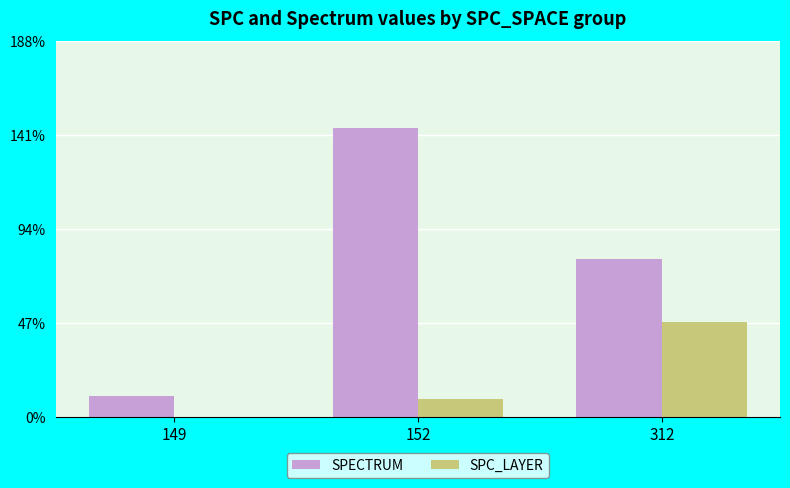

Which category has the highest value across all series?

152